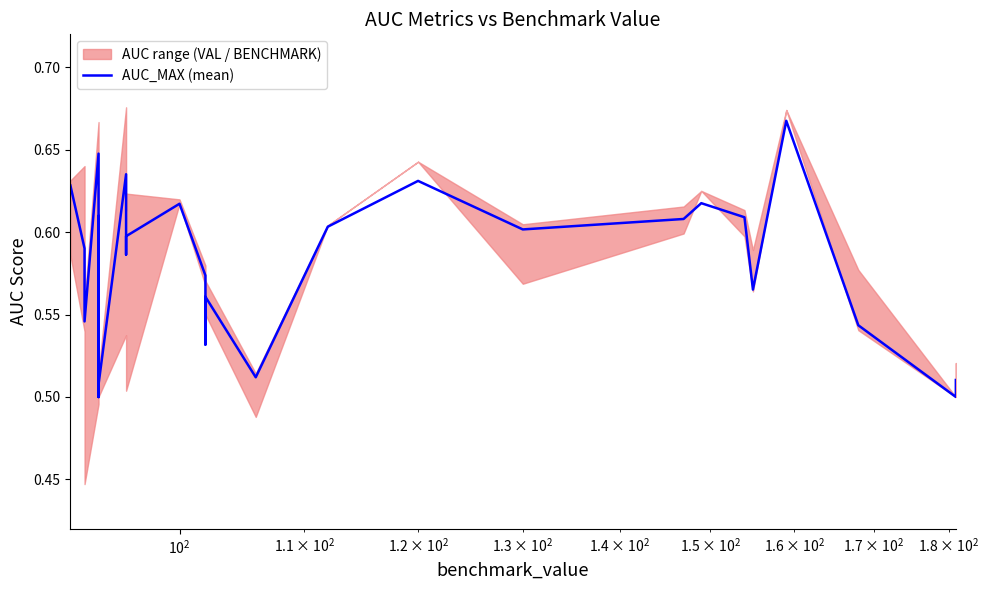

What is the sum of all values?

22.6